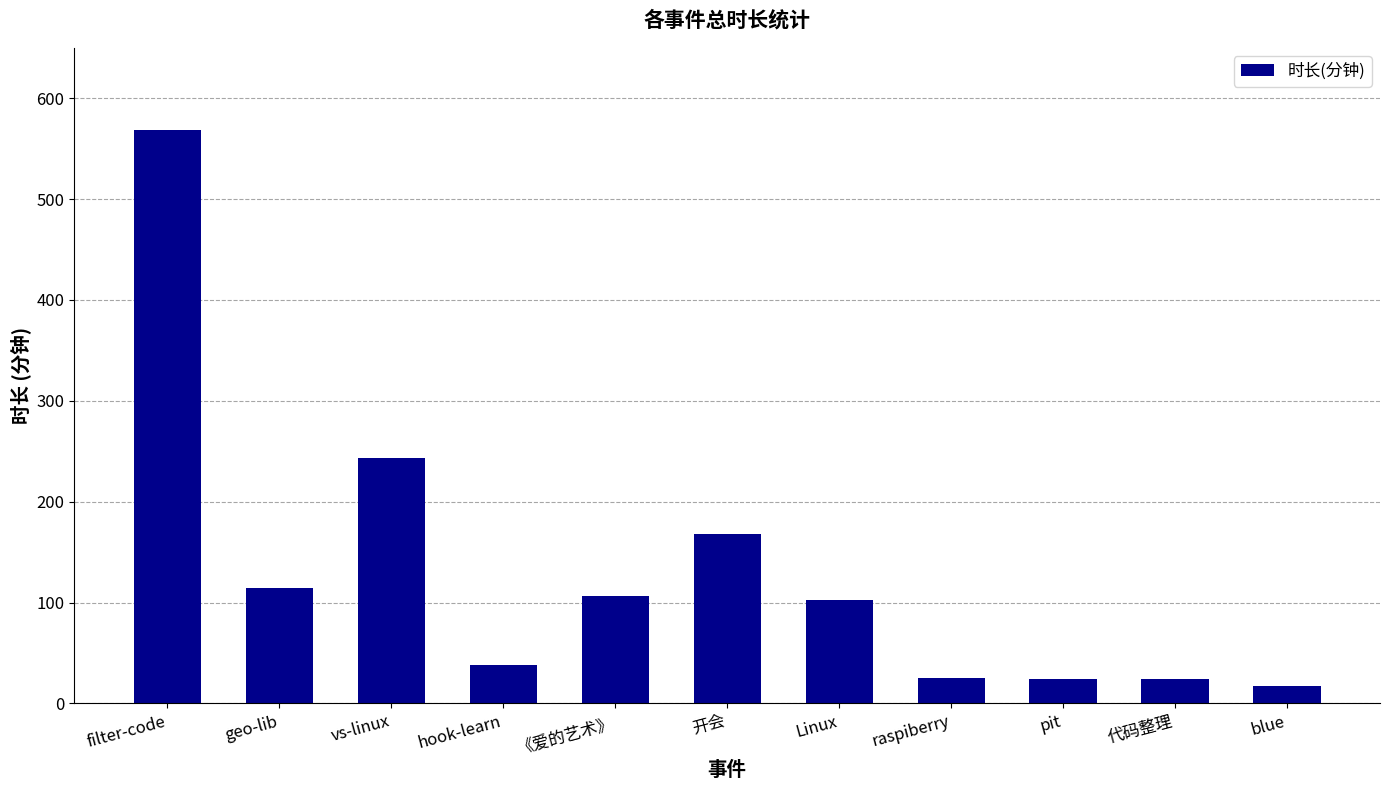

True or false: the data shows 427 at vs-linux.

False